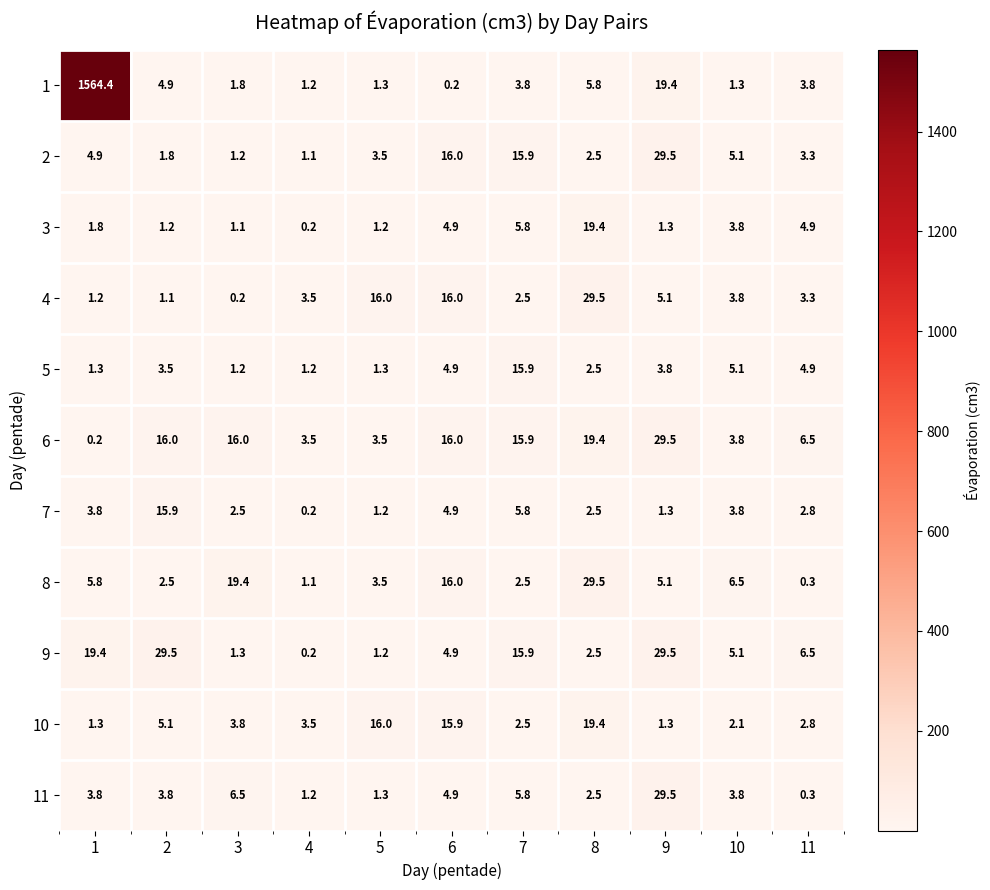

Rank the series at 2 from lowest to highest value.

4, 3, 2, 8, 5, 11, 1, 10, 7, 6, 9